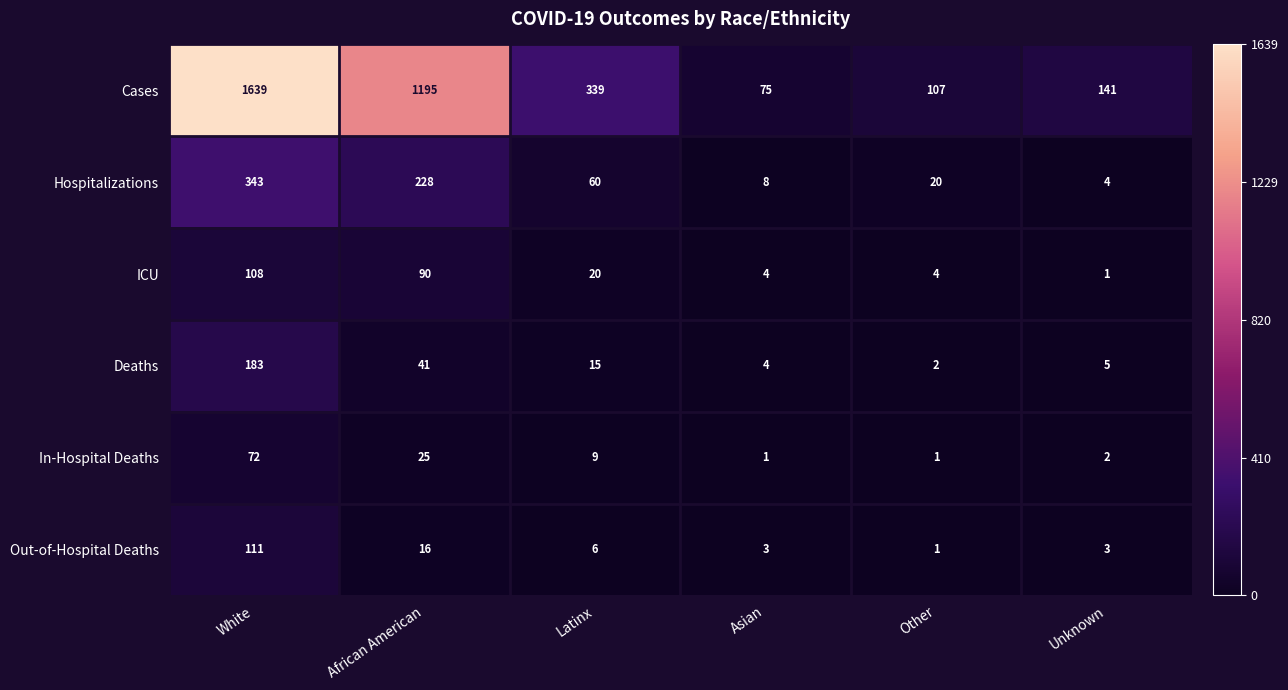

What is the difference between the ICU values at Asian and Latinx?

16